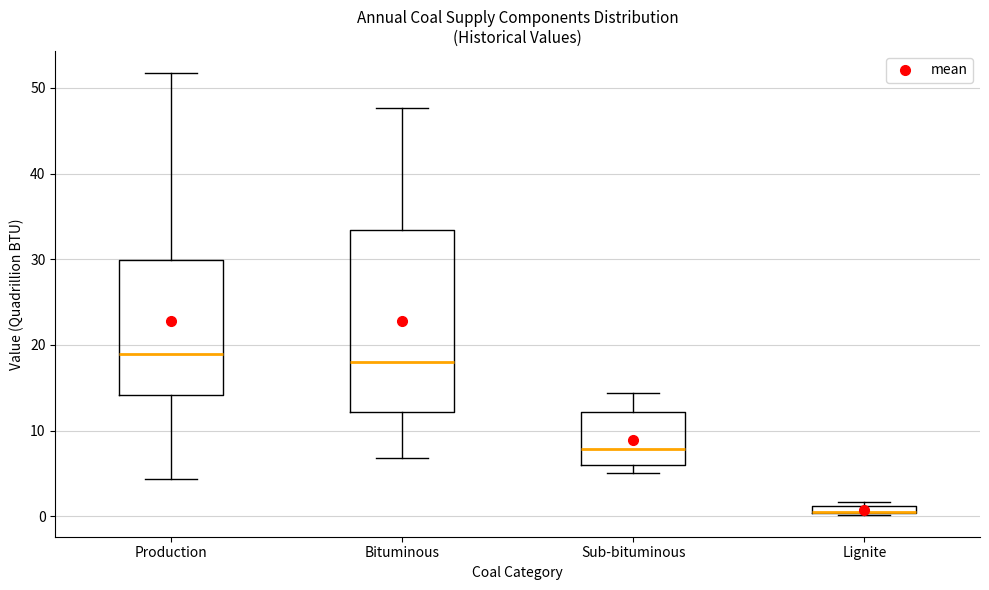

Which box is the tallest, from its lower edge to its upper edge?

Bituminous